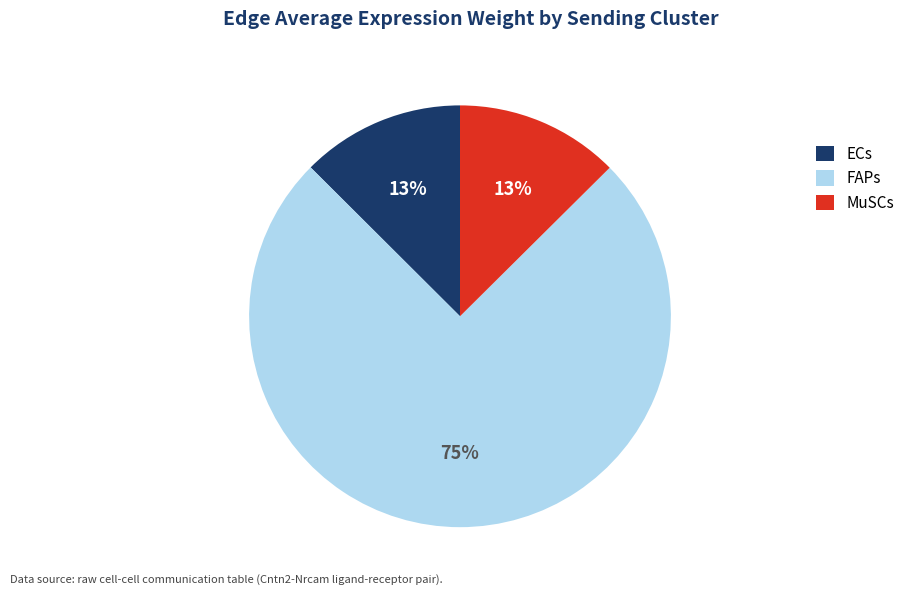

Is ECs the majority of the pie?

No